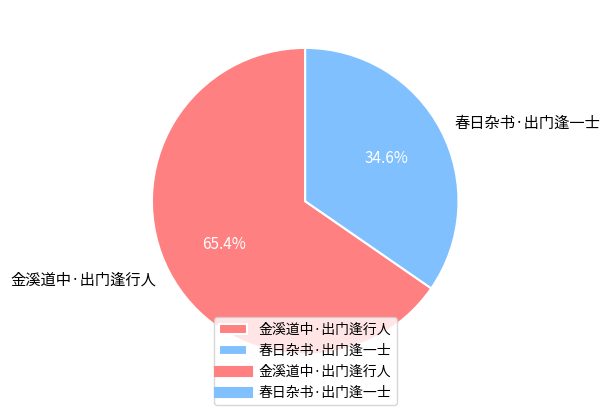

Count the number of slices in the pie.

2